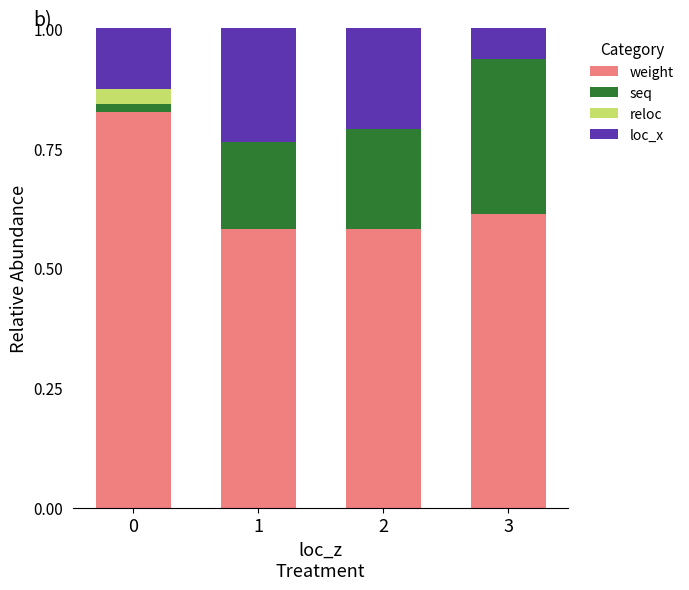

What is the sum of the weight values at 1 and 2?

1.2